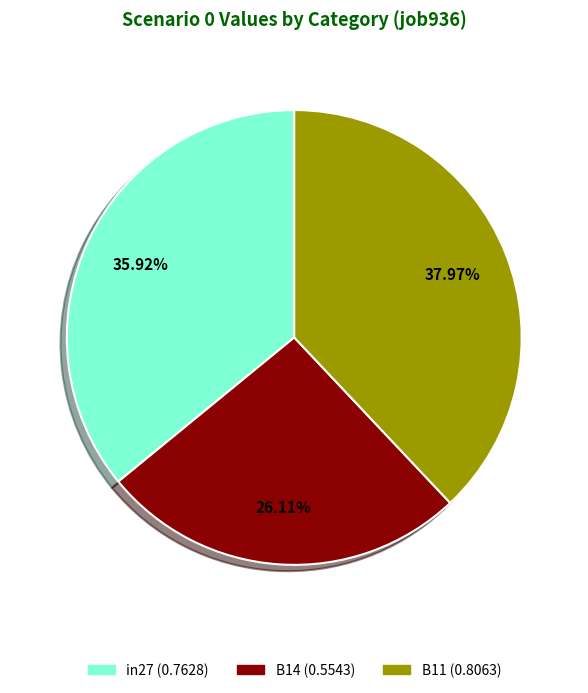

Rank the categories by value from highest to lowest.

B11, in27, B14